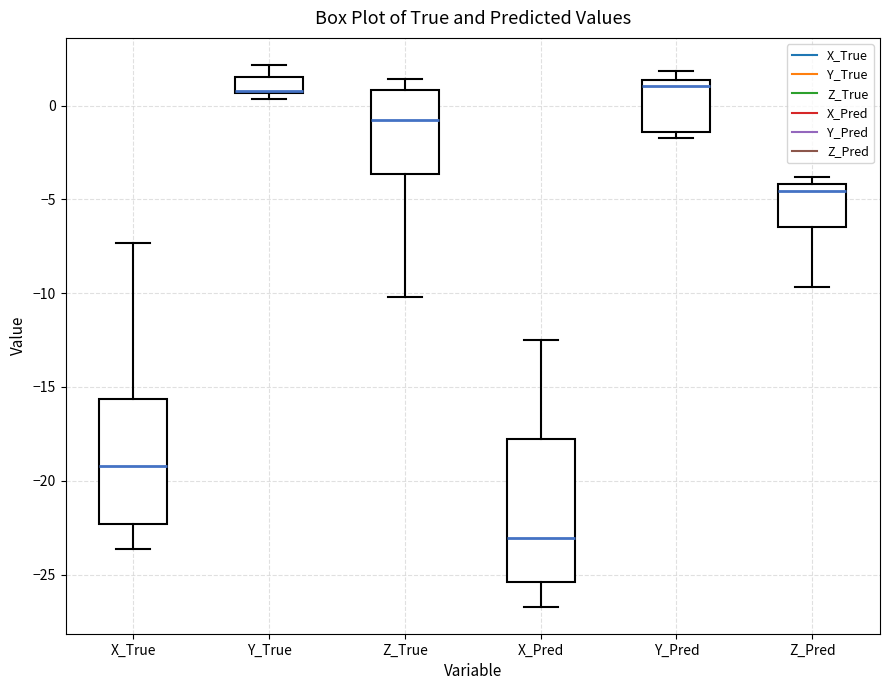

Reading left to right, read every box against the y-axis: the position of its median line, the range the box covers, and the ends of its whiskers. The values are not printed on the chart, so give them approximately, as read against the axis.

X_True: median -19.0, box -22.5 to -15.5, whiskers -23.5 to -7.5
Y_True: median 1.0 (drawn on the box's lower edge), box 0.5 to 1.5, whiskers 0.5 (just below the box's lower edge) to 2.0
Z_True: median -0.5, box -3.5 to 1.0, whiskers -10.0 to 1.5
X_Pred: median -23.0, box -25.5 to -18.0, whiskers -26.5 to -12.5
Y_Pred: median 1.0, box -1.5 to 1.5, whiskers -1.5 (just below the box's lower edge) to 2.0
Z_Pred: median -4.5, box -6.5 to -4.0, whiskers -9.5 to -4.0 (just above the box's upper edge)